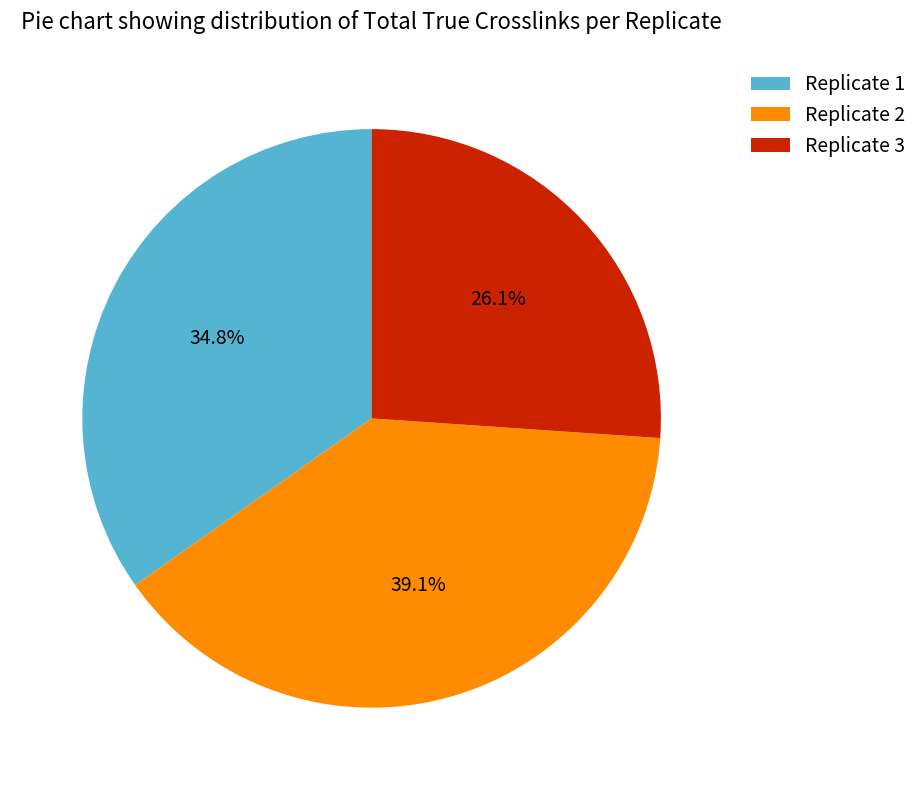

Approximately how many times larger is the value at Replicate 2 compared to Replicate 1?

1.1